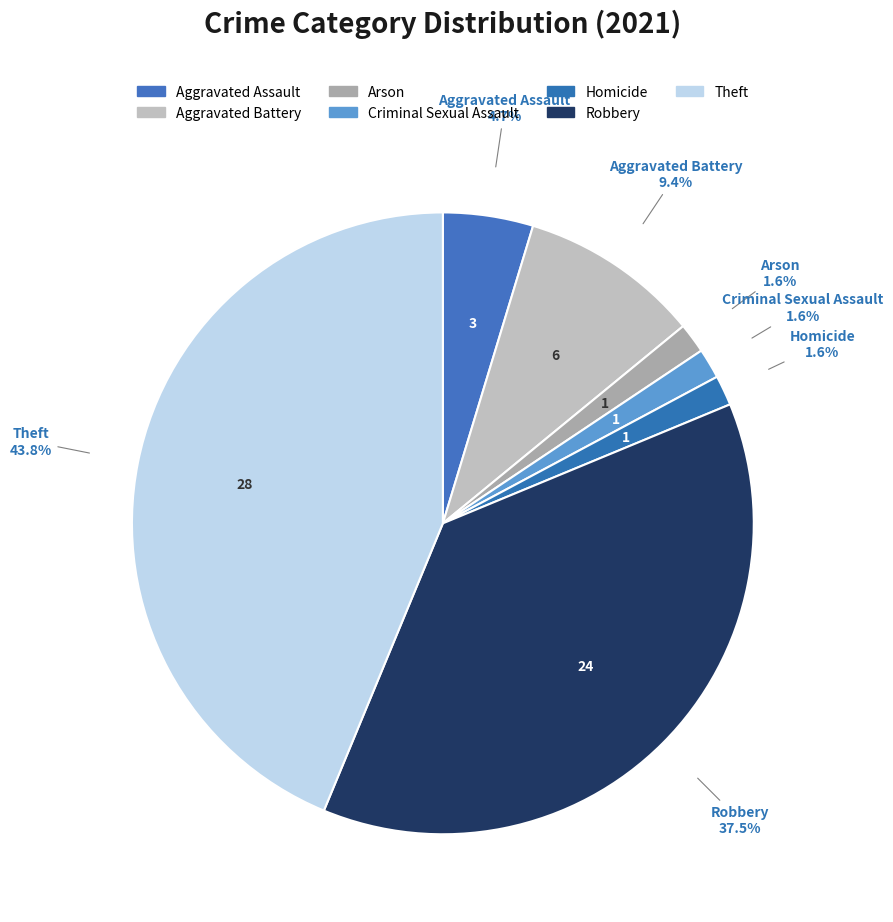

Is Criminal Sexual Assault the majority of the pie?

No